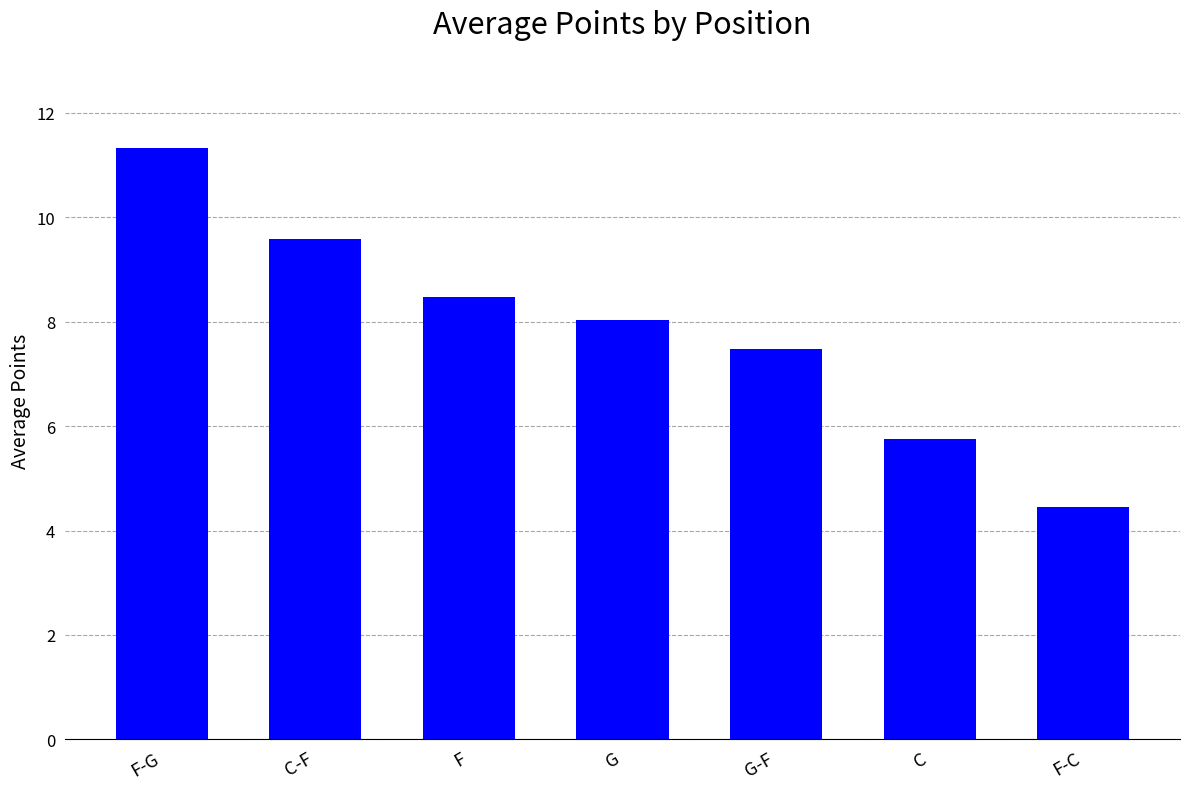

Reading left to right, extract all data points from this chart.

11.3	9.6	8.5	8.0	7.5	5.8	4.5